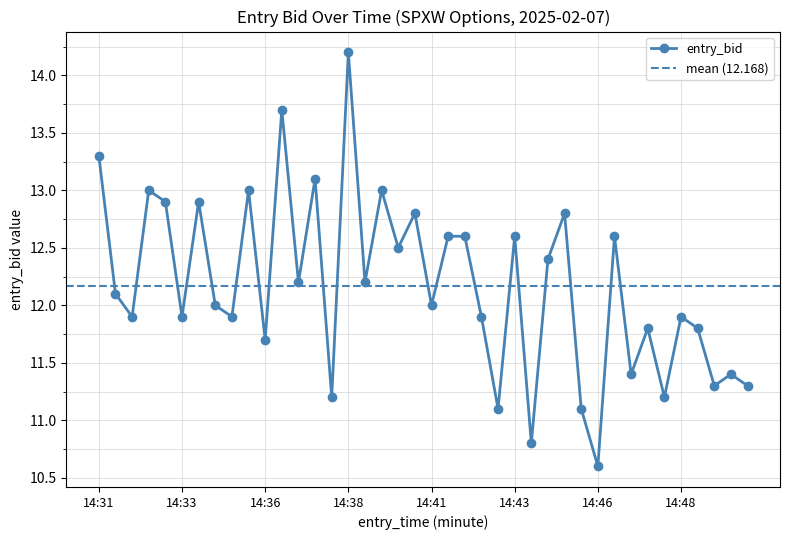

True or false: the data shows 6.5 at 14:44.

False